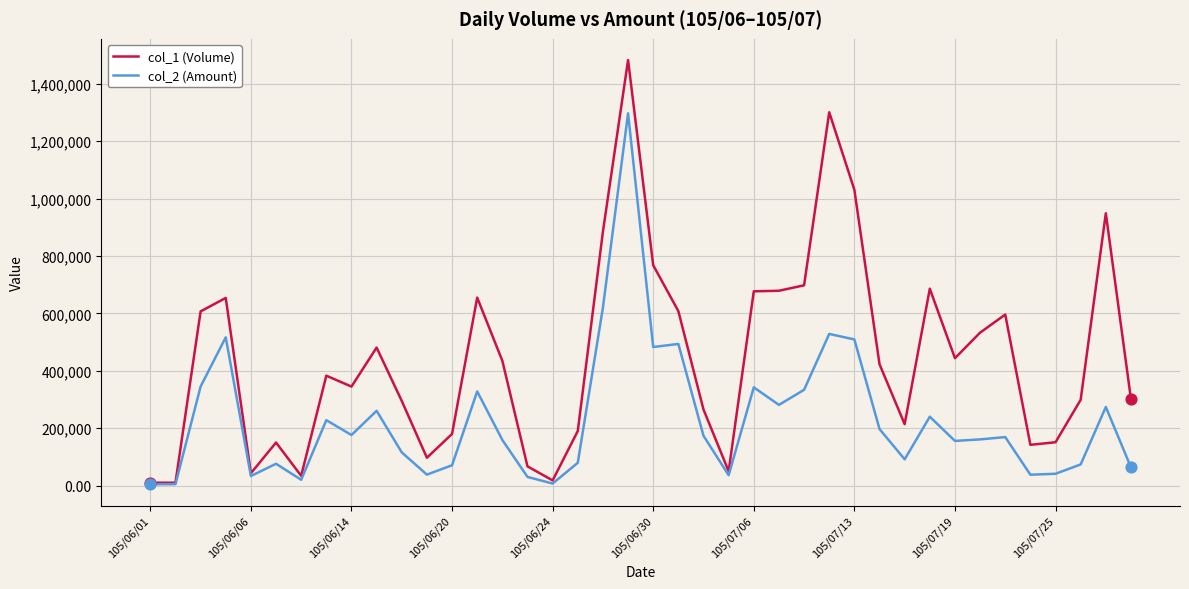

At how many categories does at least one series exceed 1392228?

1